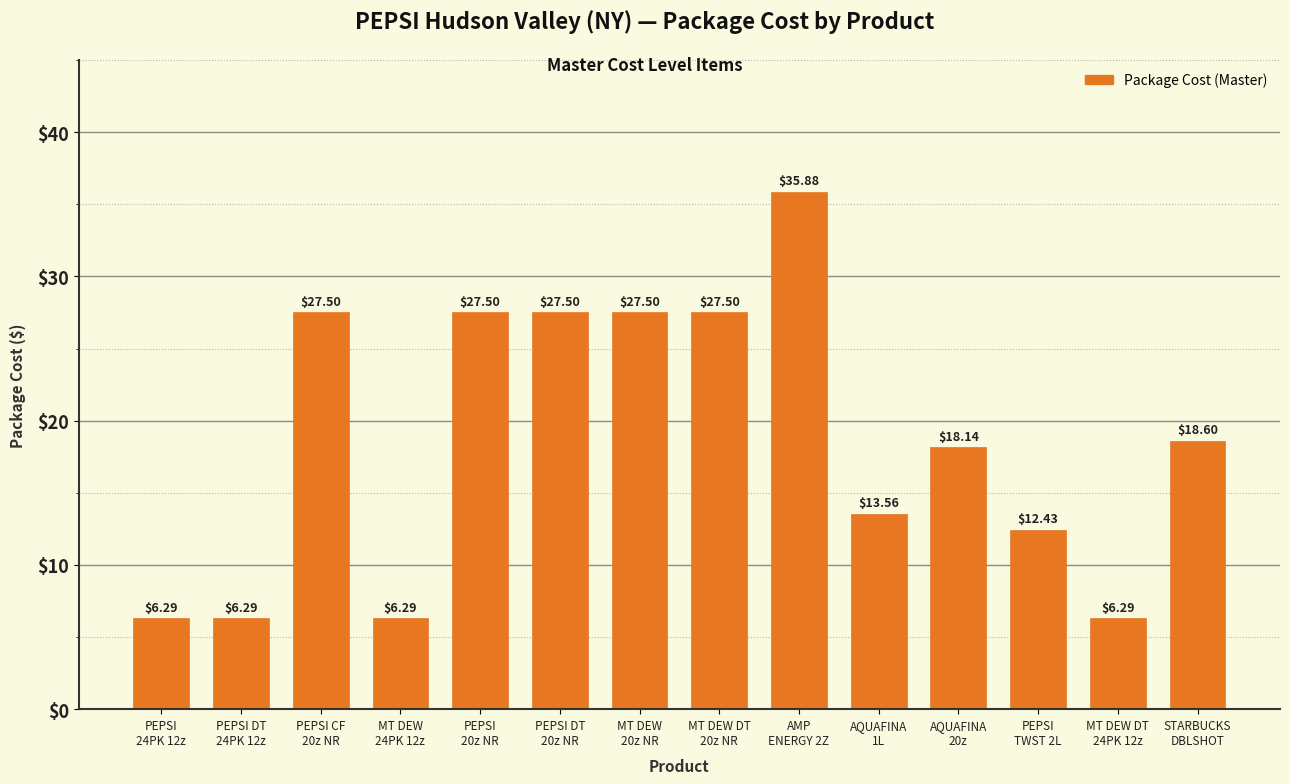

What is the smallest value displayed?

6.3